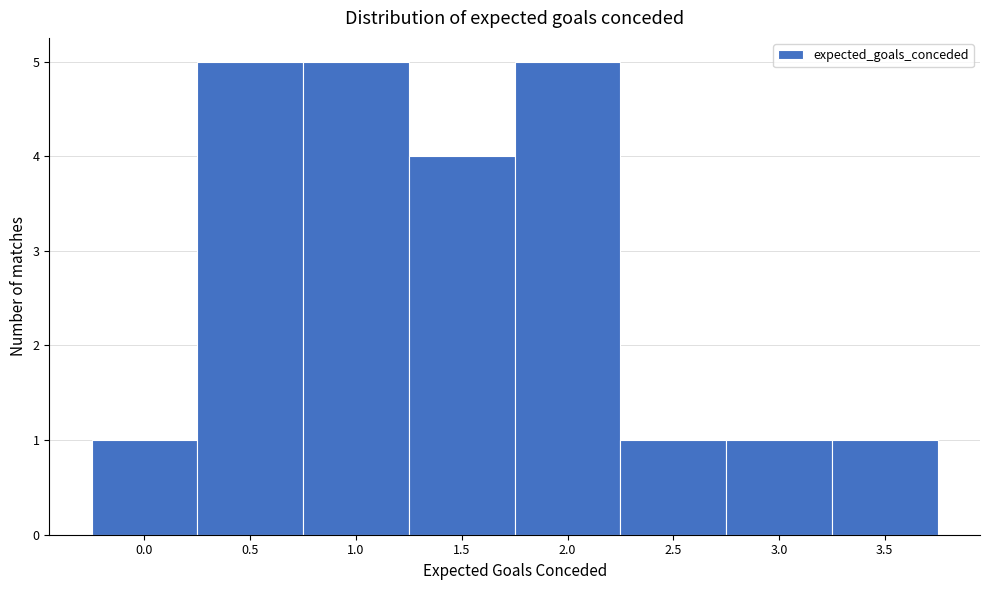

Reading left to right, transcribe all the data shown in this chart.

1	5	5	4	5	1	1	1